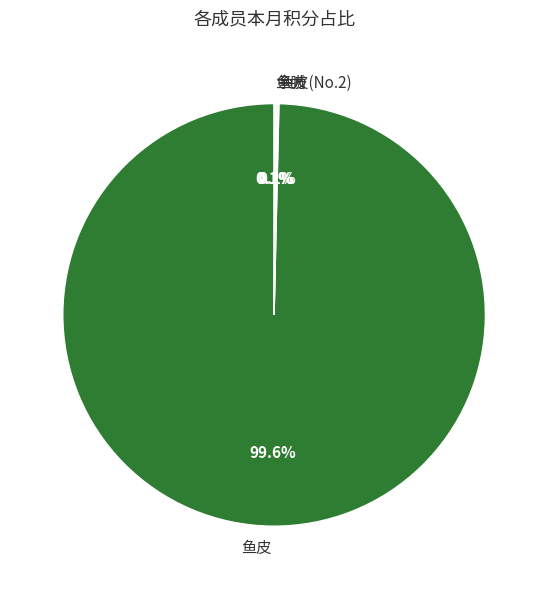

Which category accounts for the majority?

鱼皮